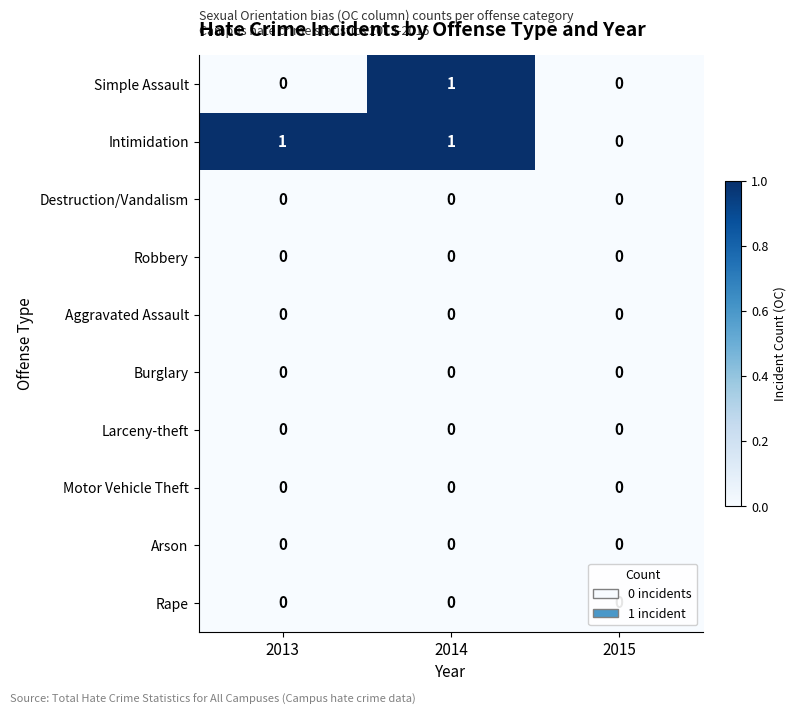

Is it true that Simple Assault equals 0 at 2015?

True